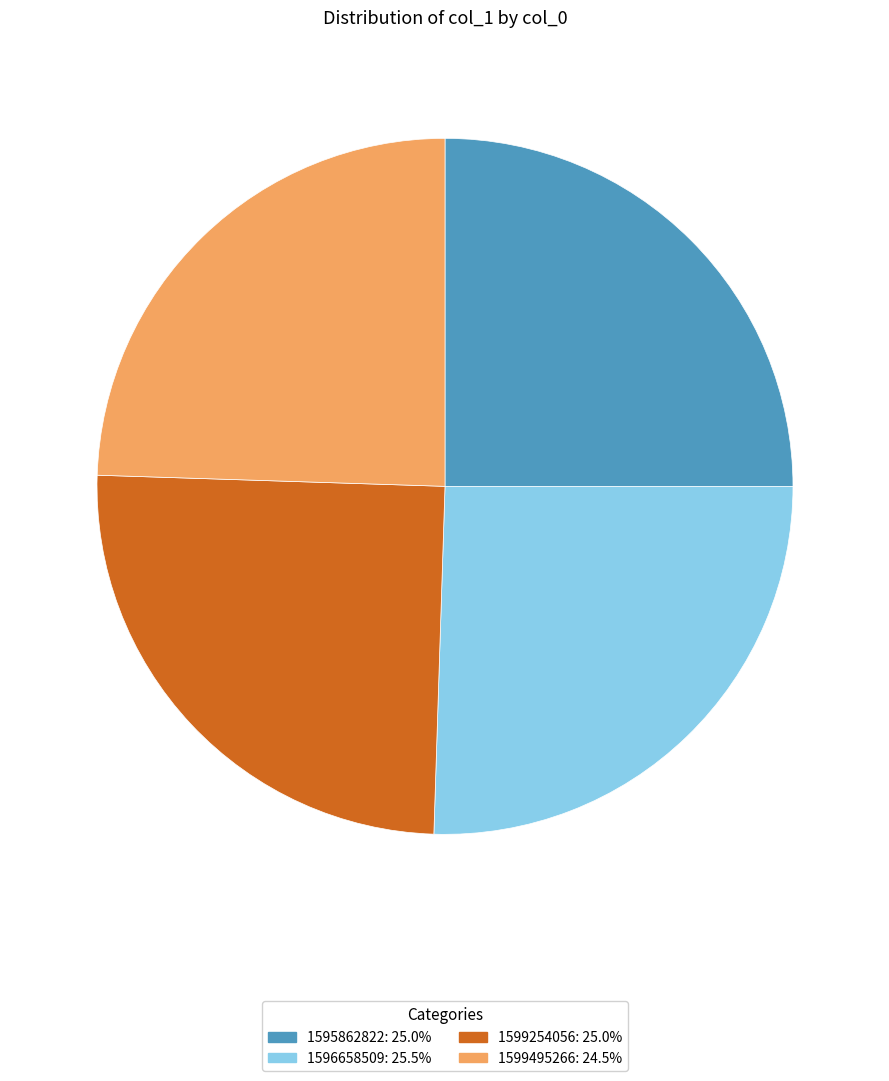

Does any single category account for the majority?

No